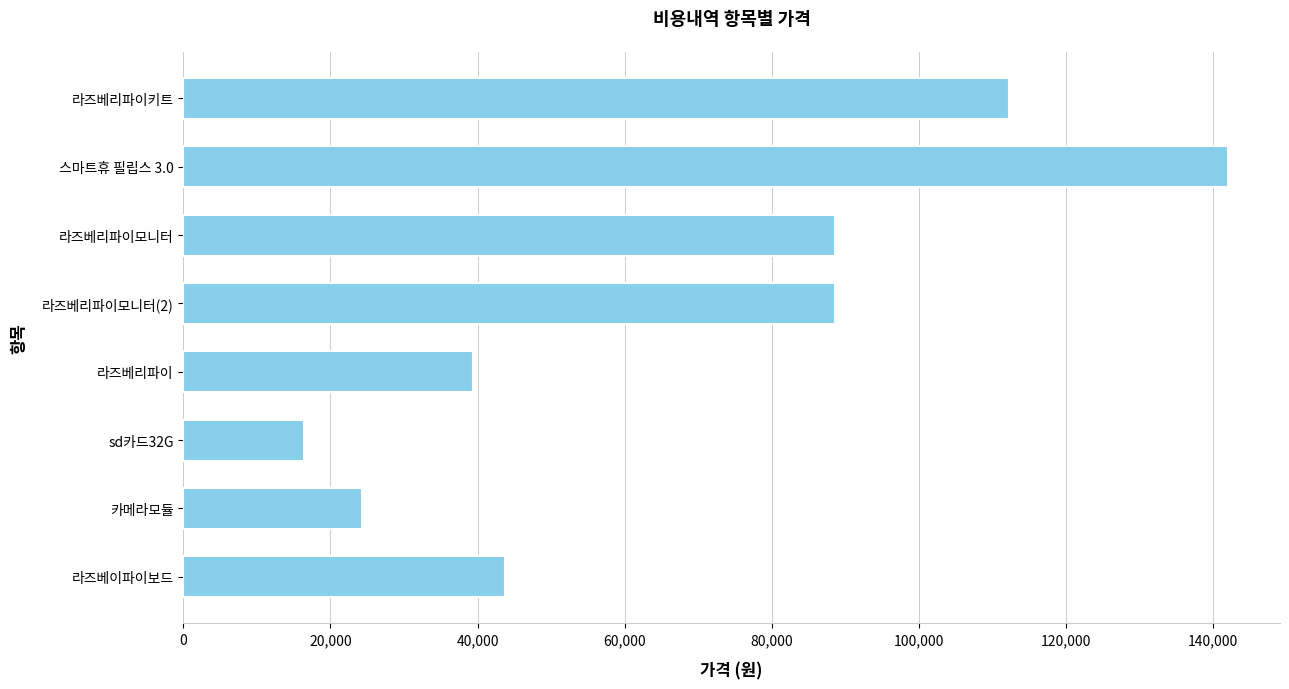

What is the difference between the second highest and minimum values?

95900